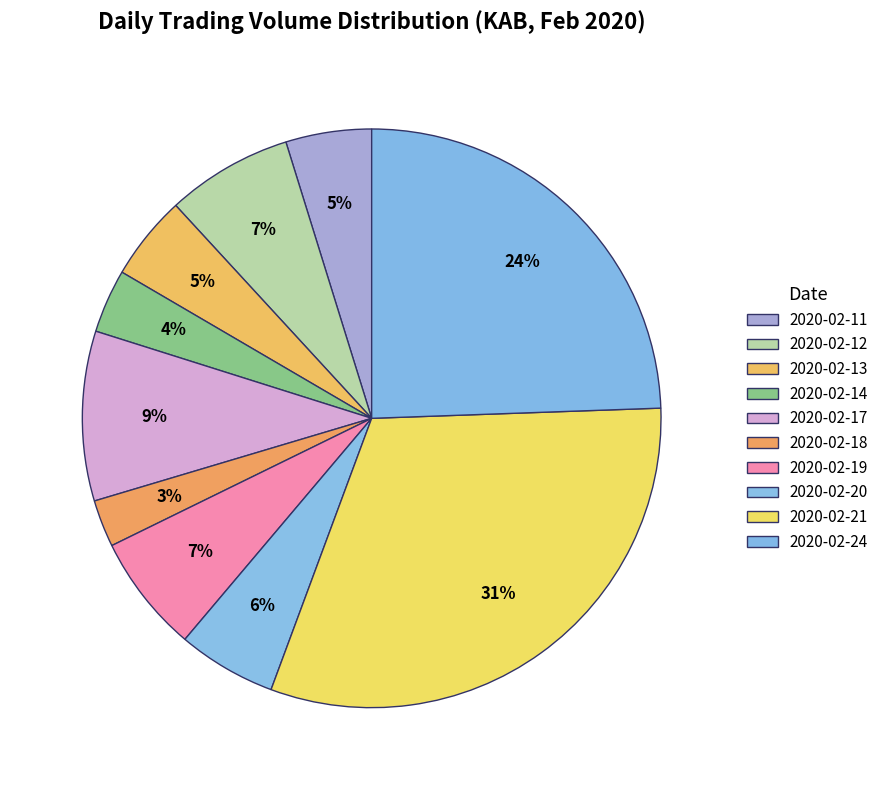

How many slices are in this pie chart?

10